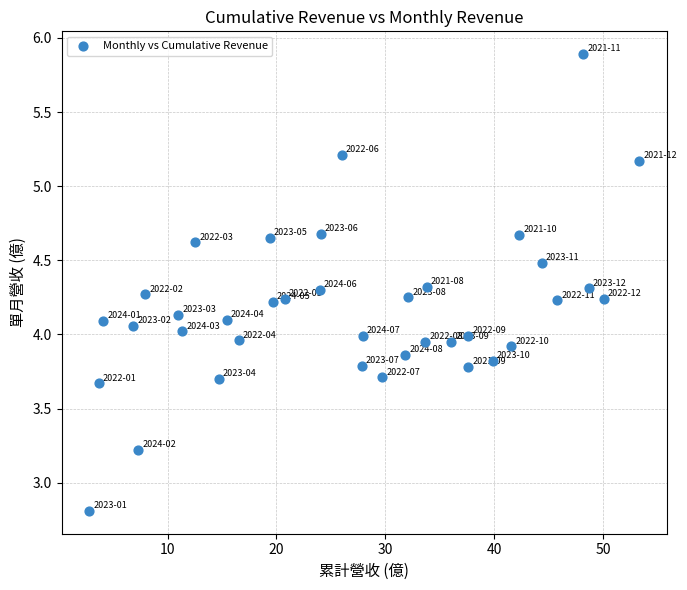

What is the range of X values (max minus min)?

50.5